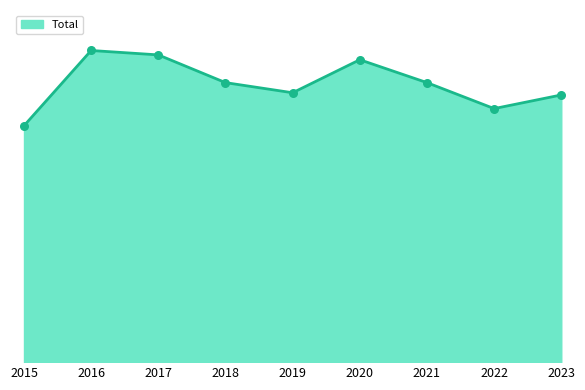

Between 2019 and 2022, which is larger?

2019